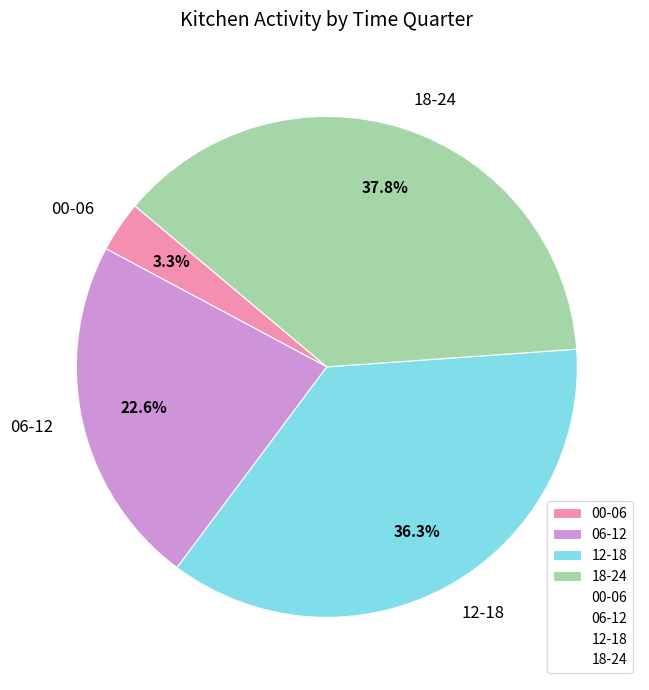

Does 06-12 represent more than half of the total?

No